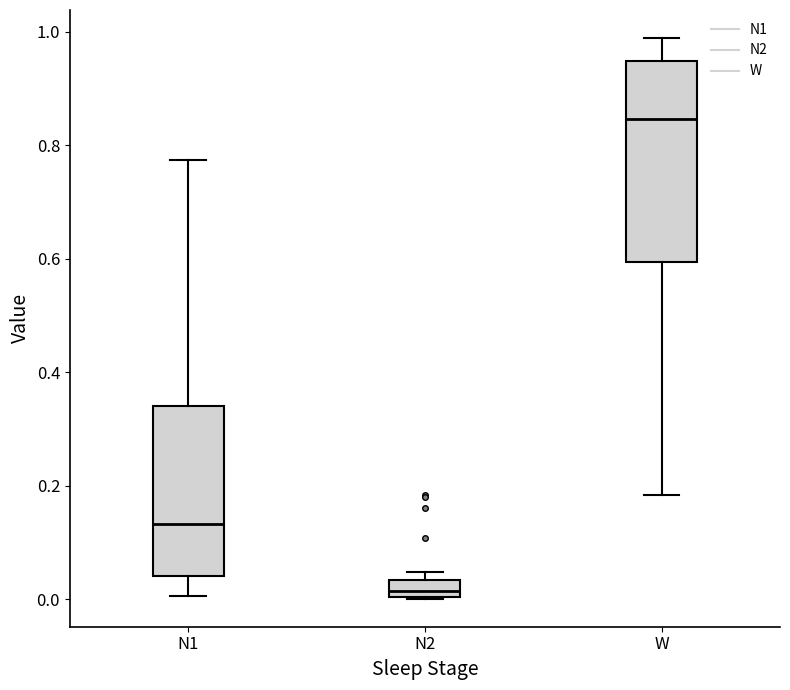

Which box's median line is the lowest?

N2